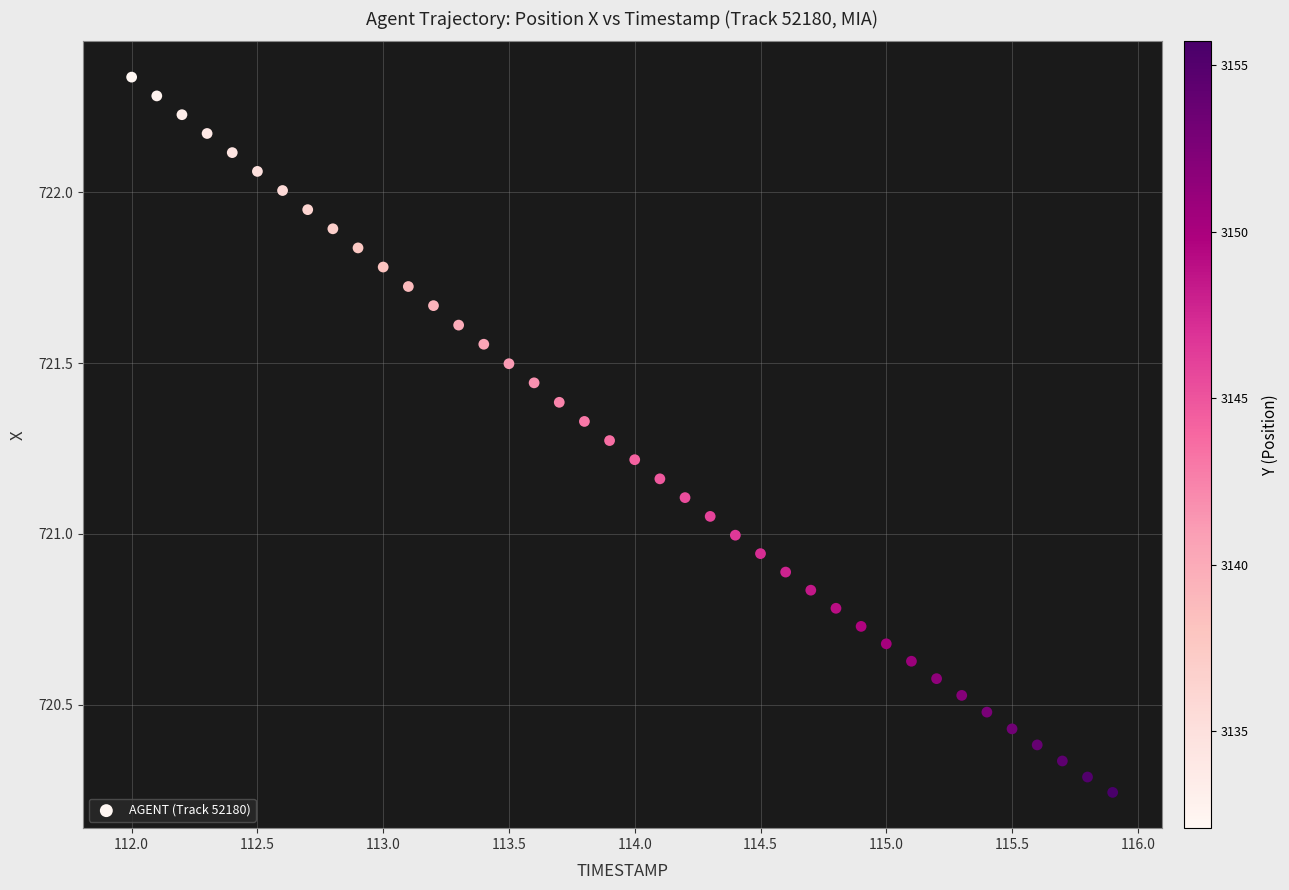

What is the range of Y values (max minus min)?

2.1